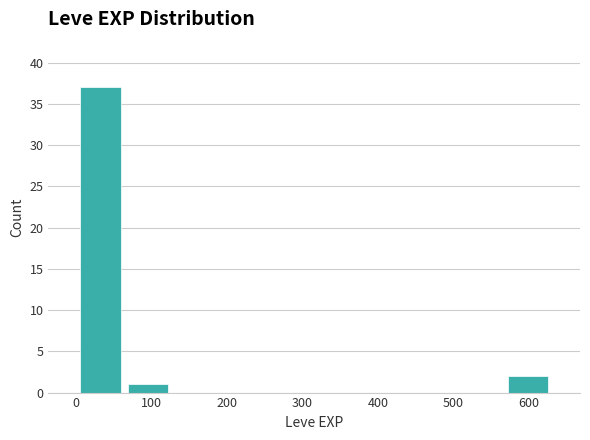

How tall is the bar that spans 570 to 630 on the x-axis? Neither the bar edges nor the heights are printed on the chart, so give them approximately, as read against the axes.

2